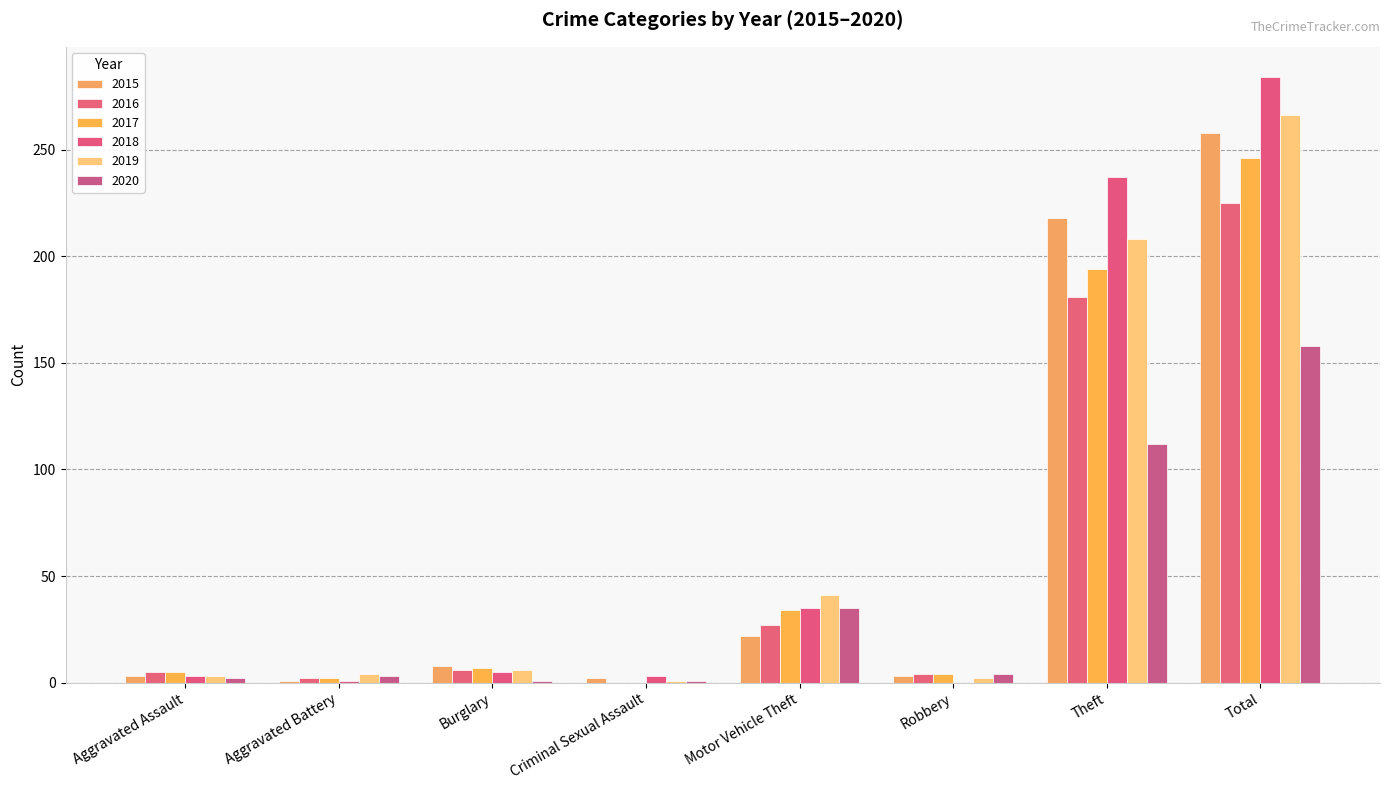

Reading left to right, transcribe all the data shown in this chart.

2015: 3	1	8	2	22	3	218	258
2016: 5	2	6	0	27	4	181	225
2017: 5	2	7	0	34	4	194	246
2018: 3	1	5	3	35	0	237	284
2019: 3	4	6	1	41	2	208	266
2020: 2	3	1	1	35	4	112	158